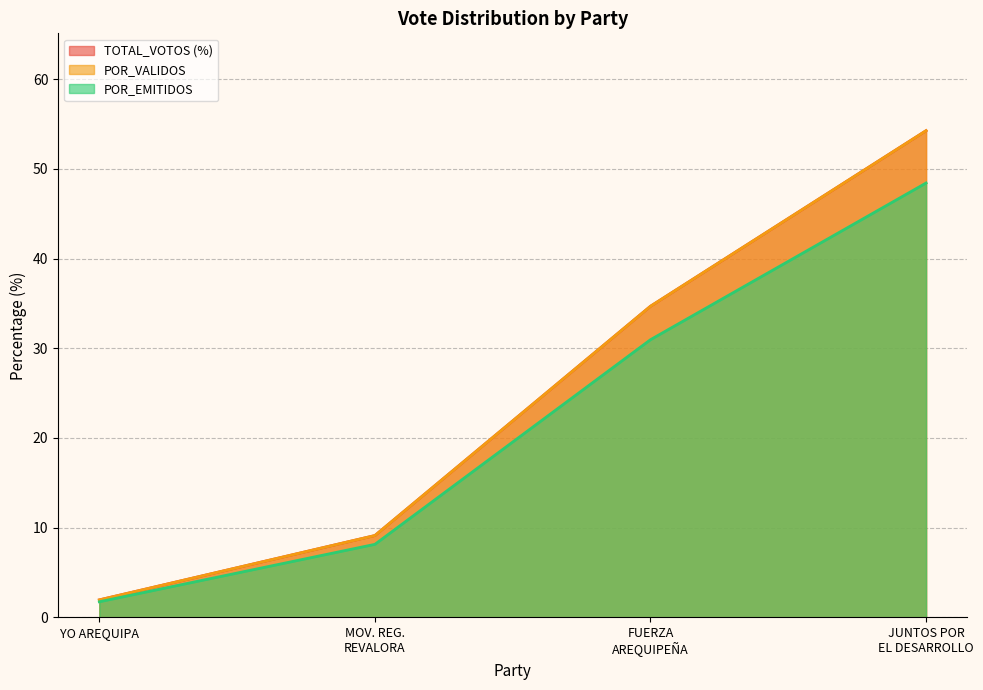

What is the total value across all series at FUERZA AREQUIPEÑA?

100.3